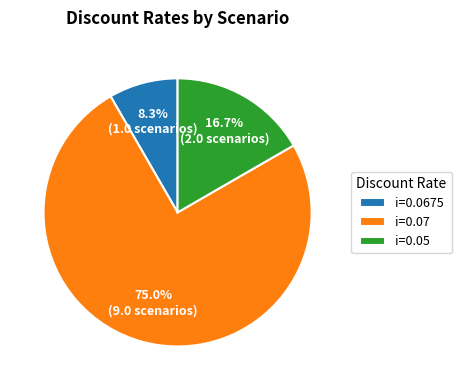

Between i=0.05 and i=0.0675, which is larger?

i=0.05